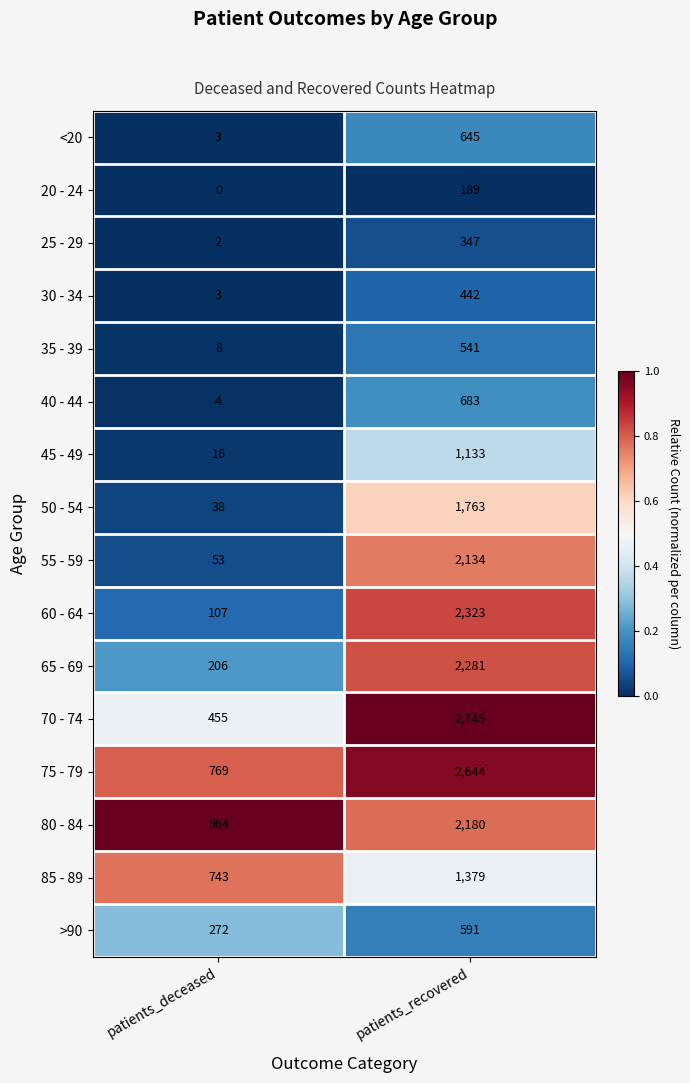

At which label does 75 - 79 reach its peak?

patients_recovered